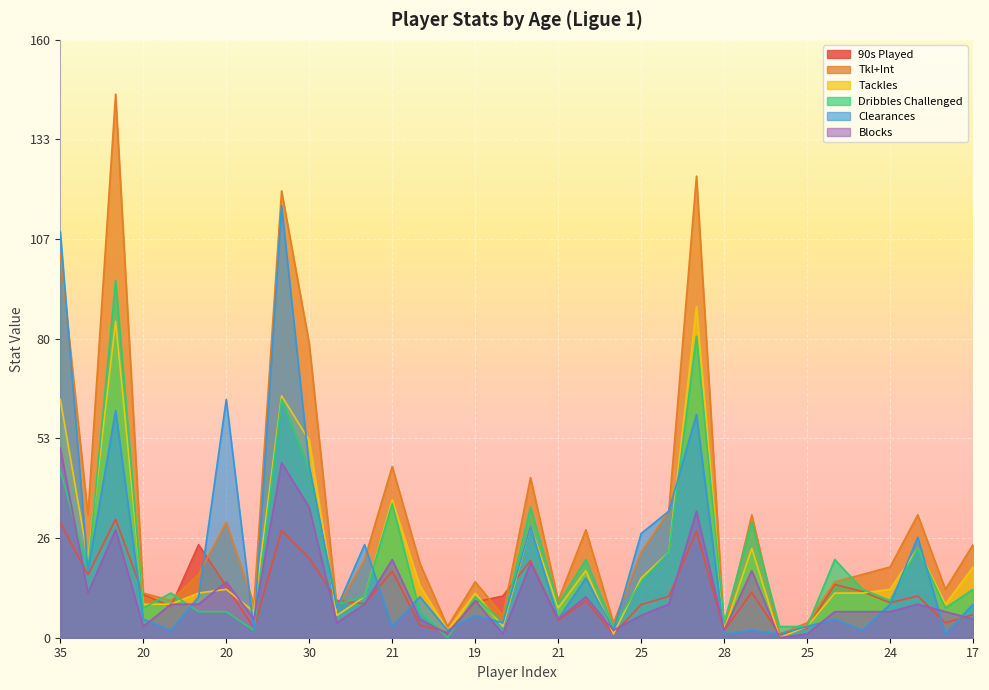

How many intersections are there between Blocks and Dribbles Challenged?

5